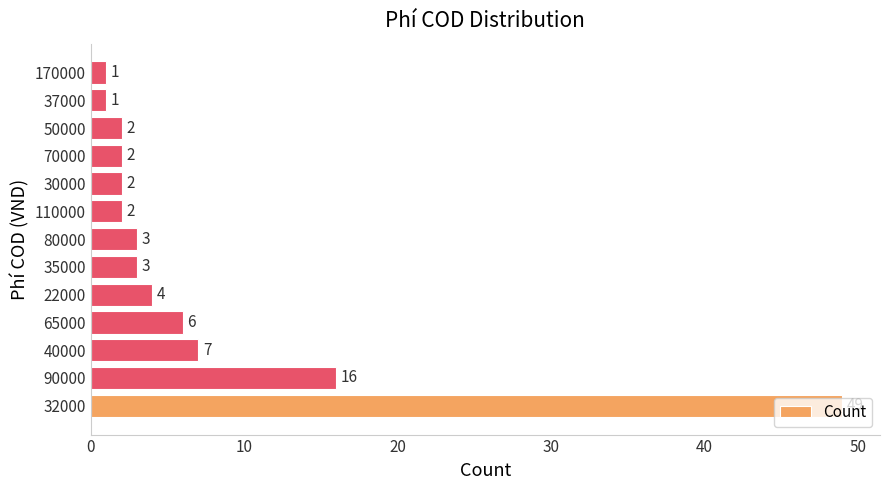

What is the sum of all values?

98